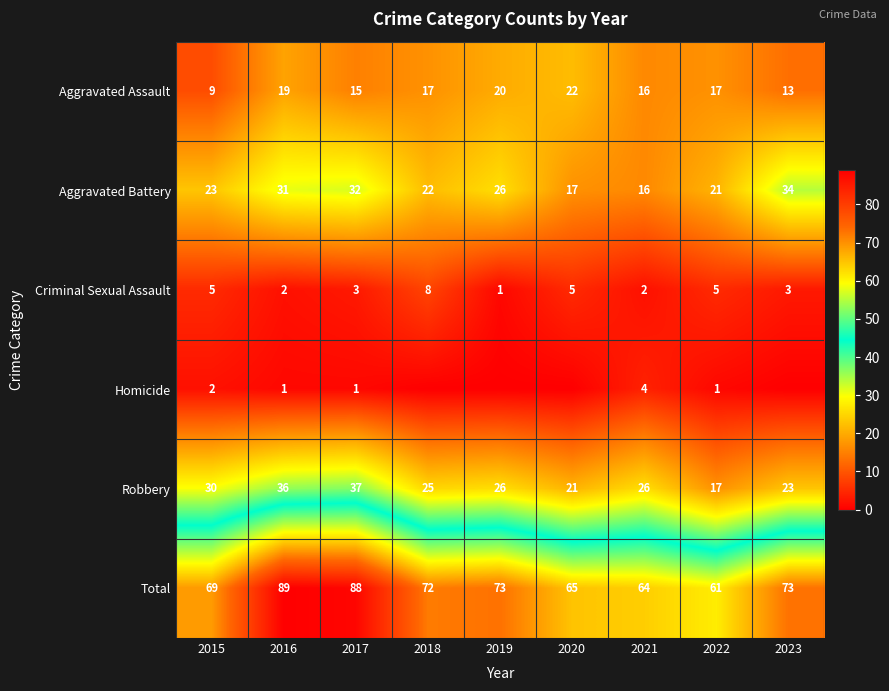

What is the minimum value for Aggravated Battery?

16